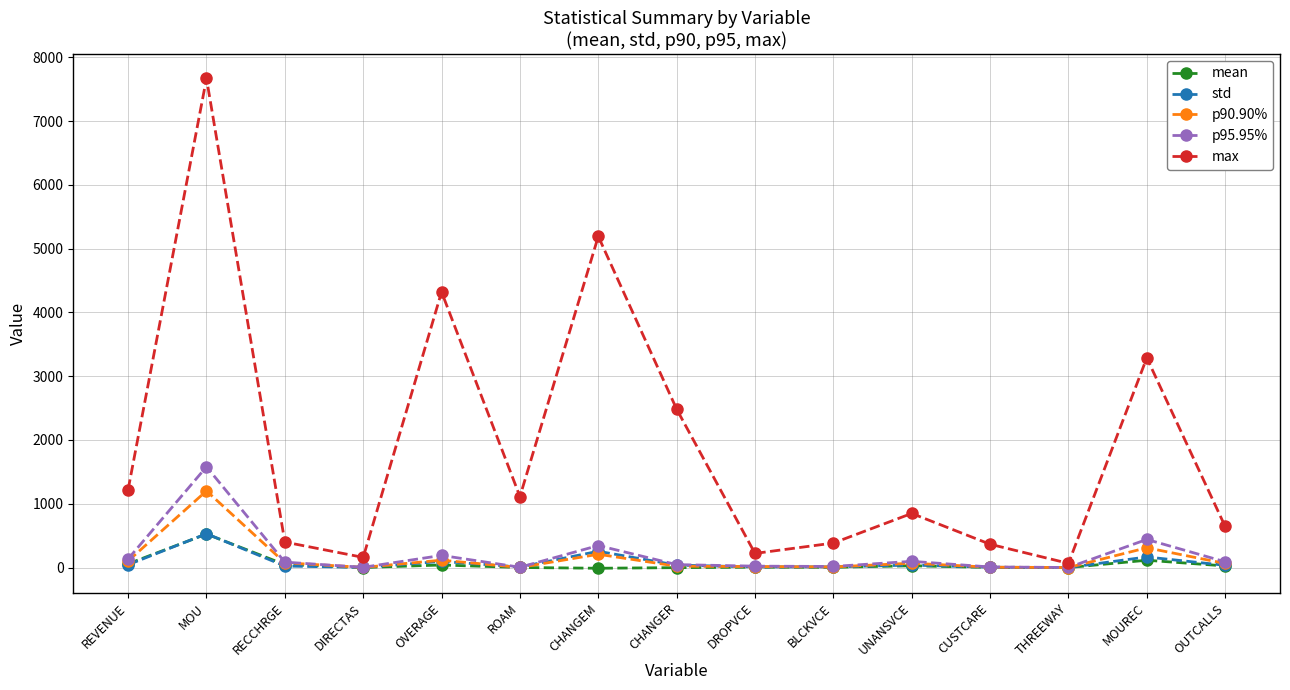

What is the sum of the p95.95% values at CHANGER and BLCKVCE?

63.5